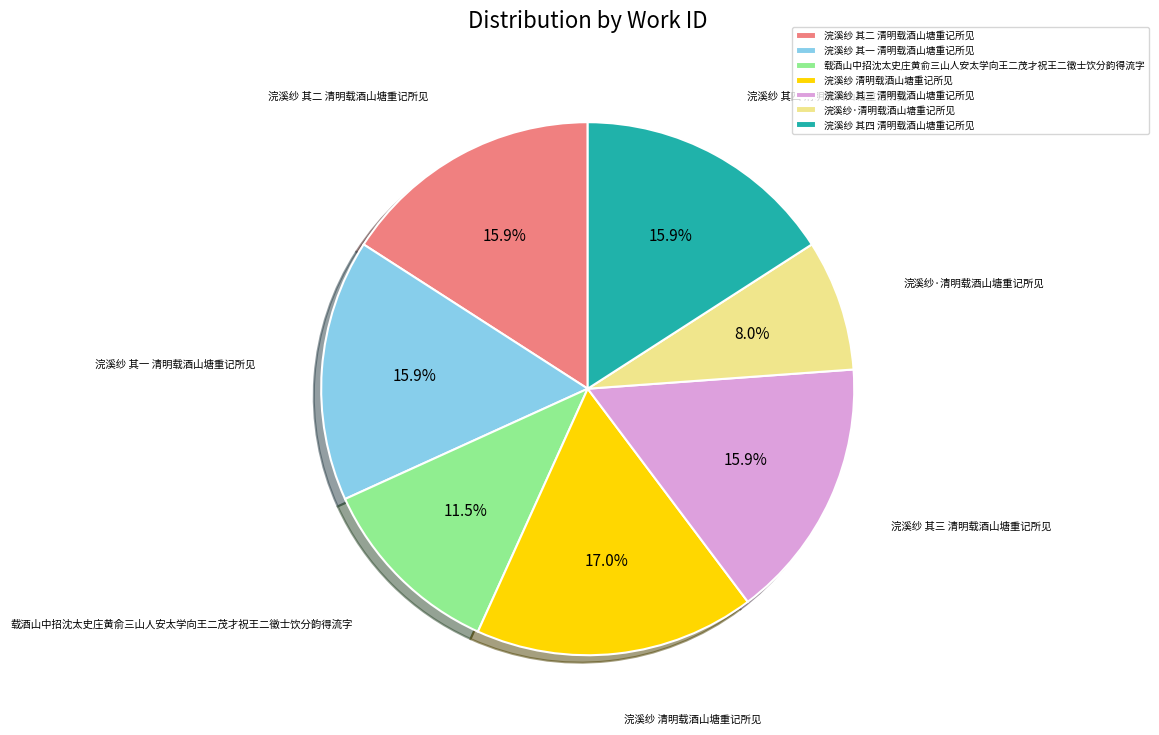

The 浣溪纱 其二 清明载酒山塘重记所见 slice represents 16% of the pie. True or false?

True